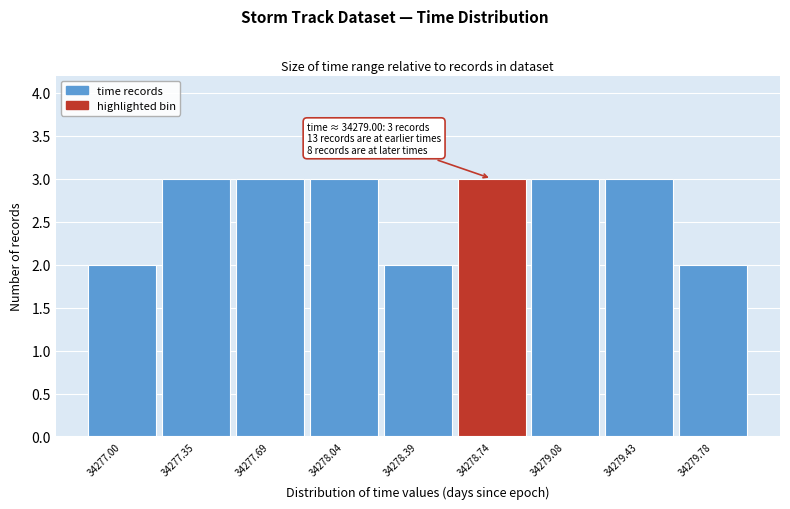

Reading left to right, list all the values displayed in this chart.

34277.00=2	34277.35=3	34277.69=3	34278.04=3	34278.39=2	34278.74=3	34279.08=3	34279.43=3	34279.78=2